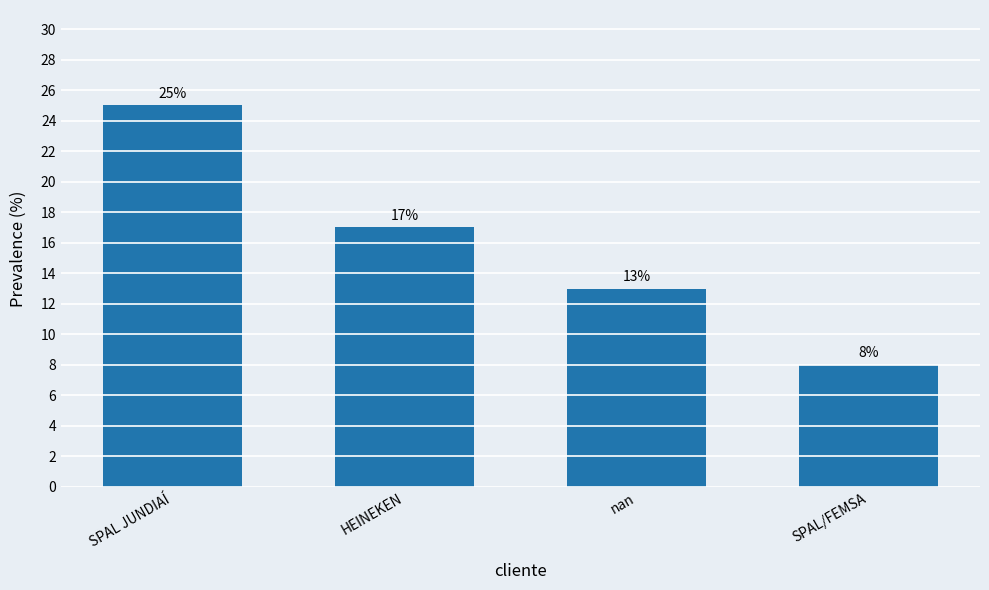

Does the chart contain any negative values?

No